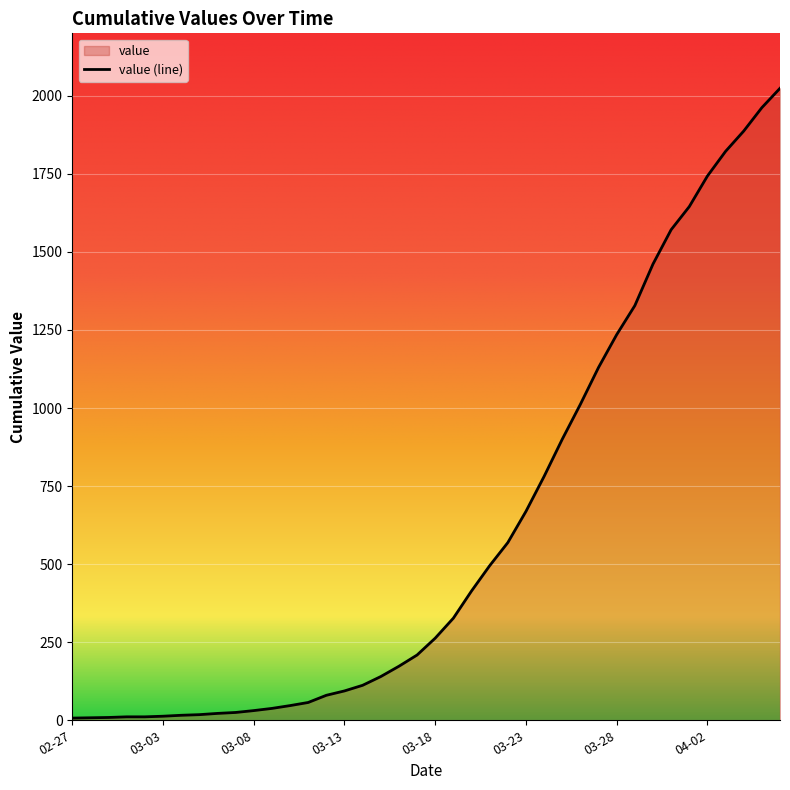

List the labels in order of value, smallest first.

2020-02-27, 2020-02-28, 2020-02-29, 2020-03-01, 2020-03-02, 2020-03-03, 2020-03-04, 2020-03-05, 2020-03-06, 2020-03-07, 2020-03-08, 2020-03-09, 2020-03-10, 2020-03-11, 2020-03-12, 2020-03-13, 2020-03-14, 2020-03-15, 2020-03-16, 2020-03-17, 2020-03-18, 2020-03-19, 2020-03-20, 2020-03-21, 2020-03-22, 2020-03-23, 2020-03-24, 2020-03-25, 2020-03-26, 2020-03-27, 2020-03-28, 2020-03-29, 2020-03-30, 2020-03-31, 2020-04-01, 2020-04-02, 2020-04-03, 2020-04-04, 2020-04-05, 2020-04-06